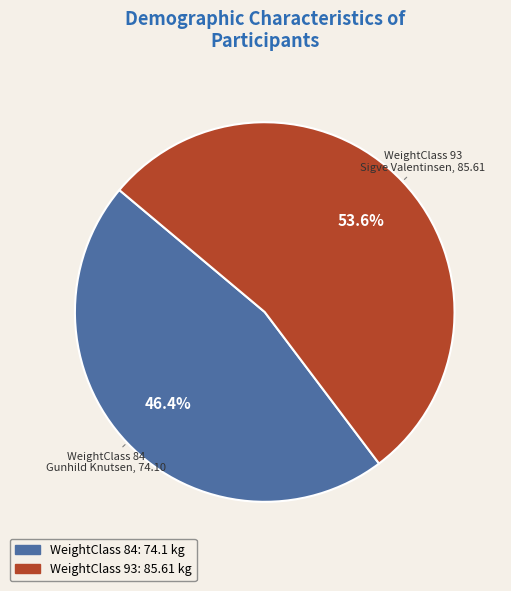

Does any single category account for the majority?

Yes